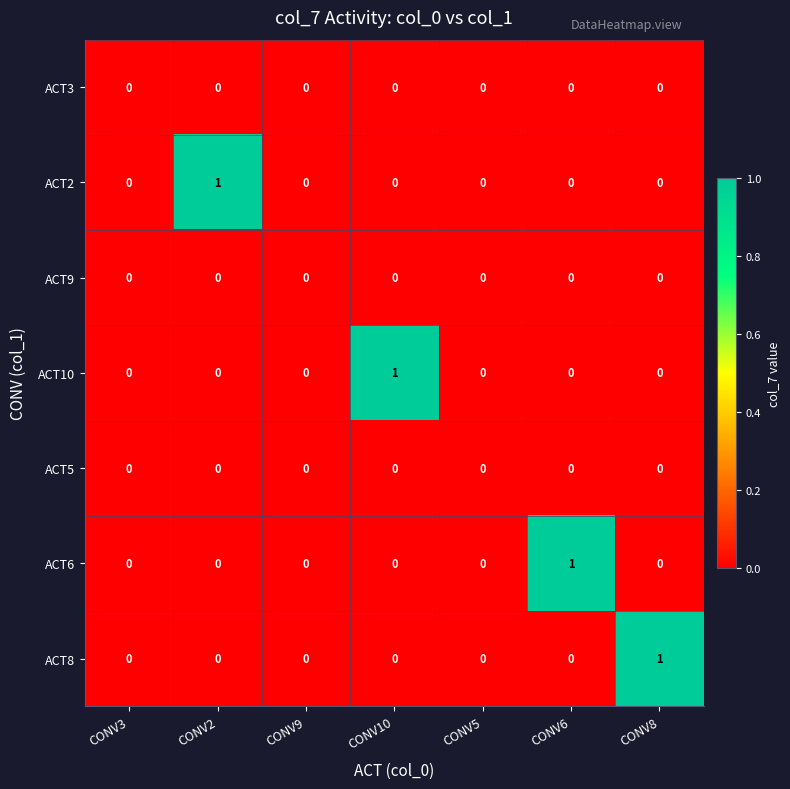

Count the ACT6 values in the range 0 to 1.

7